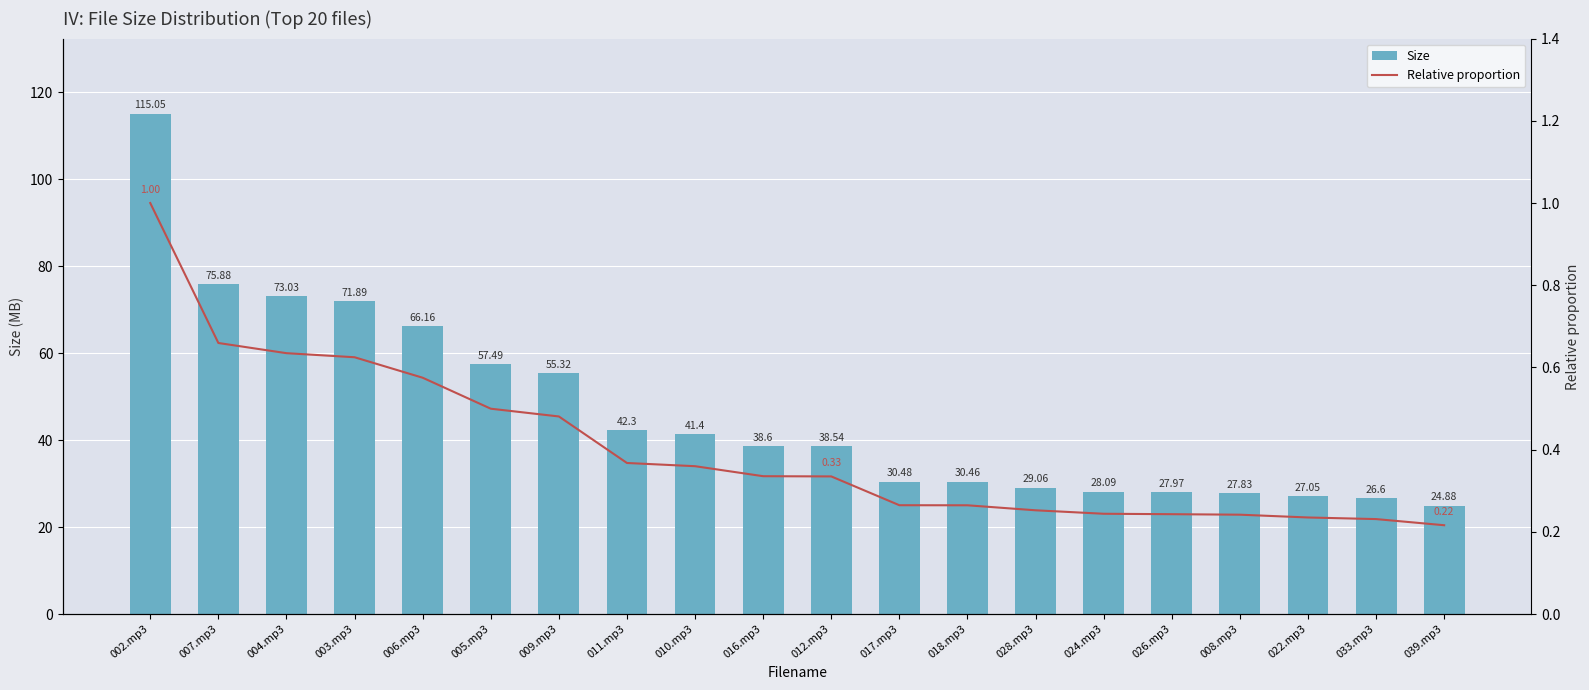

Between 007.mp3 and 024.mp3, which is larger?

007.mp3